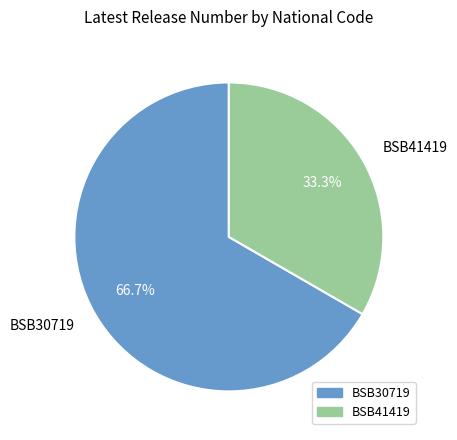

What percentage do BSB41419 and BSB30719 together represent?

100.0%